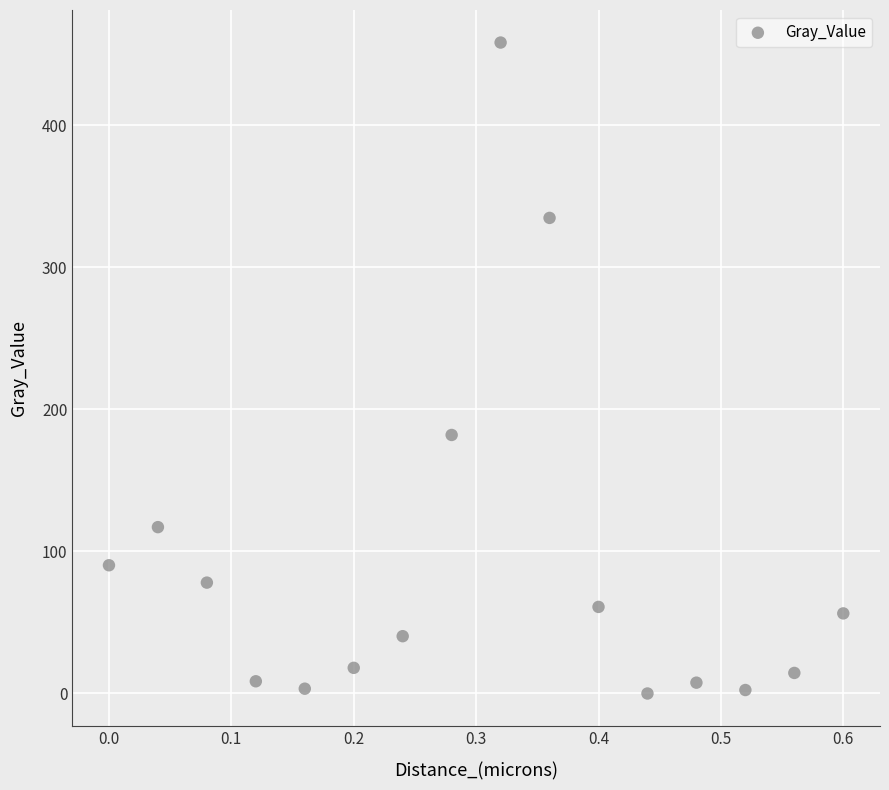

What is the range of Y values (max minus min)?

458.3